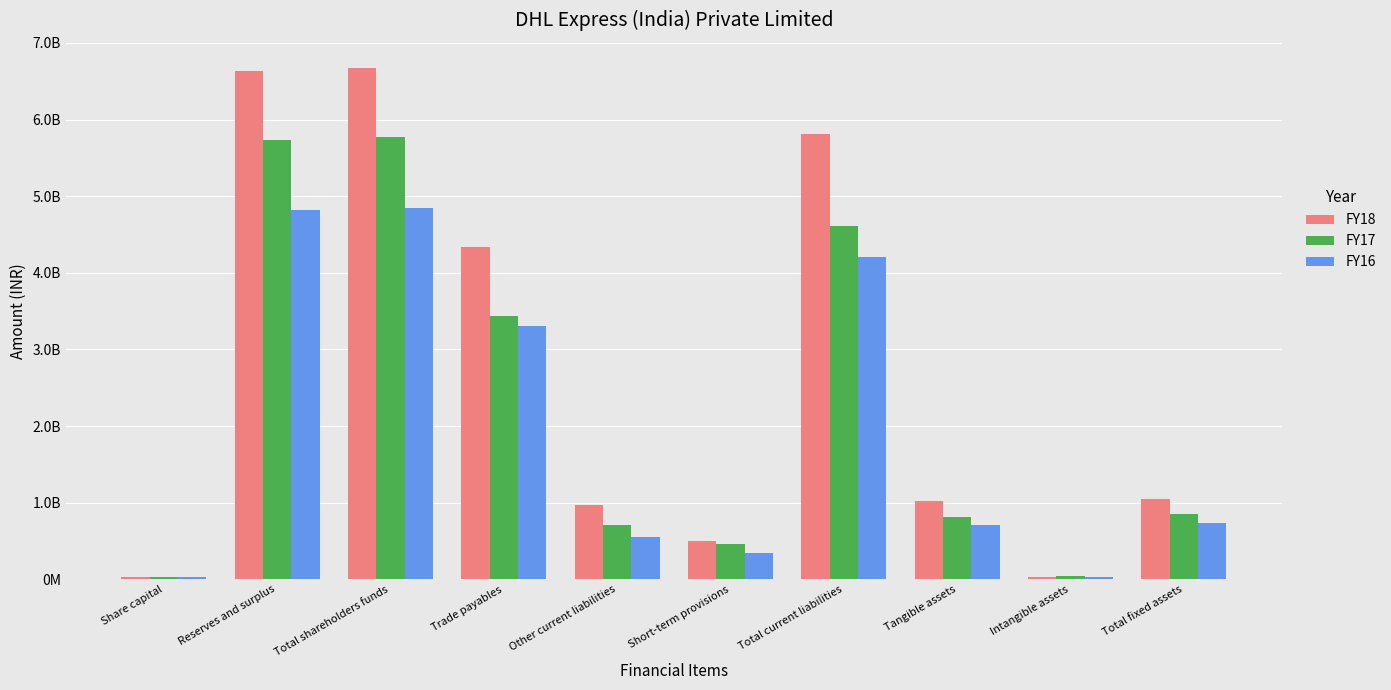

Does the chart contain stacked bars?

No